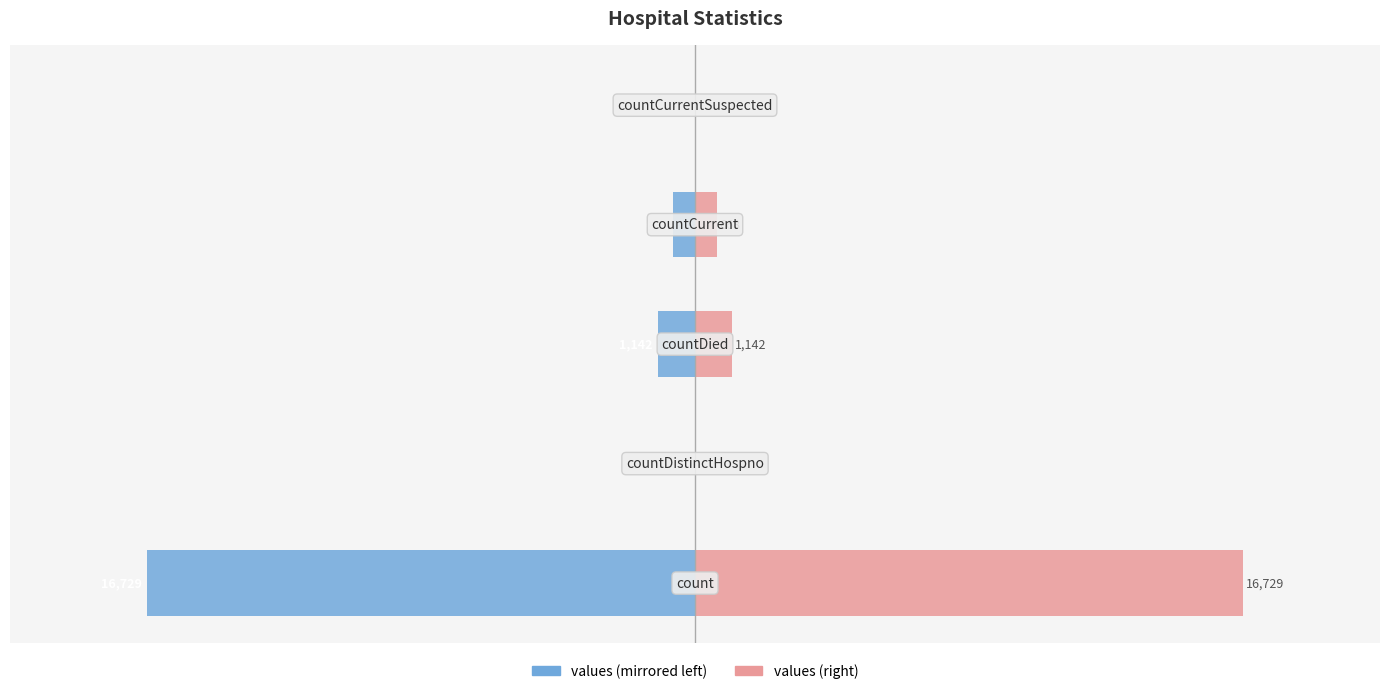

The values (left) series shows -11229 at 4. True or false?

False